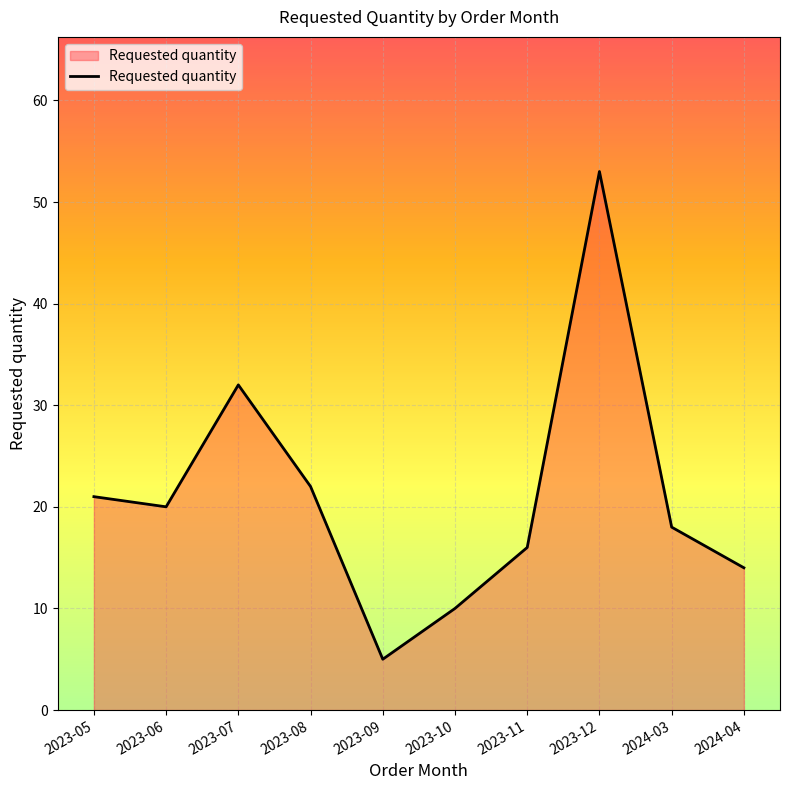

What is the maximum value shown in the chart?

53